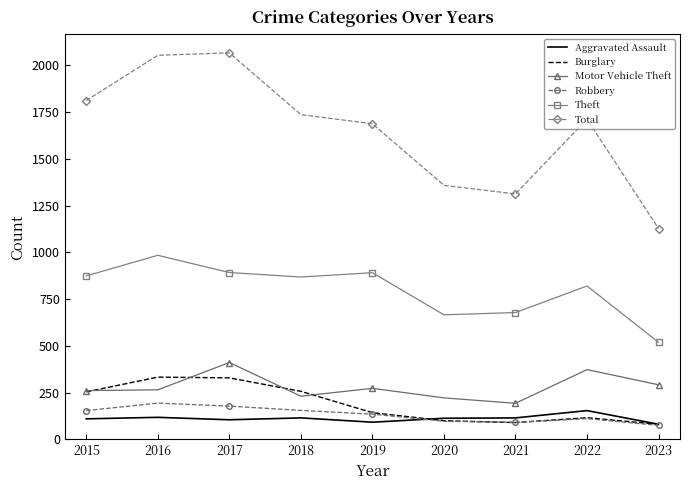

How many categories are shown in the chart?

9